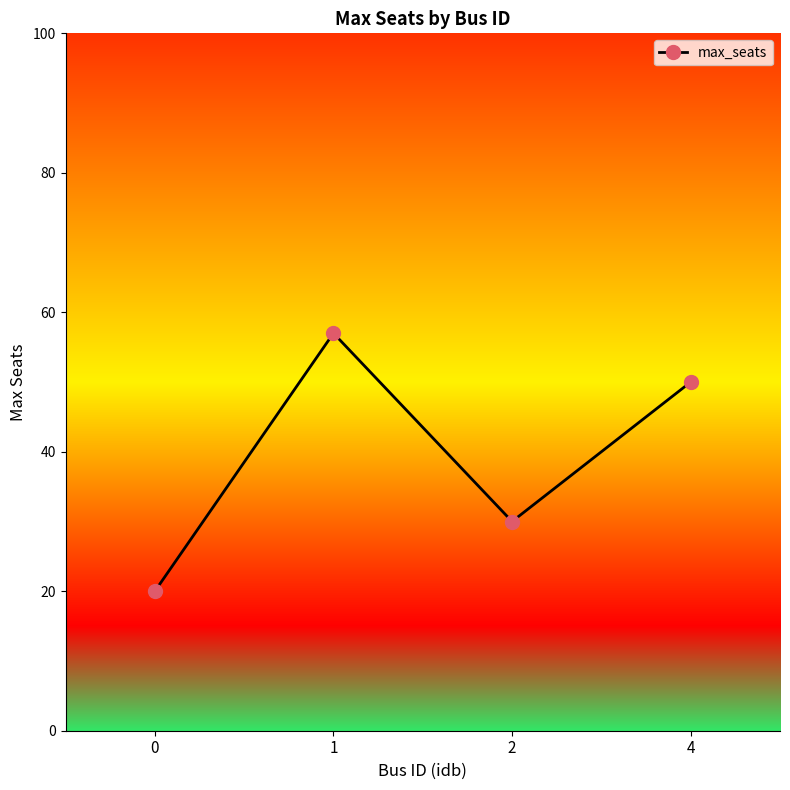

Count the number of data series in this chart.

1